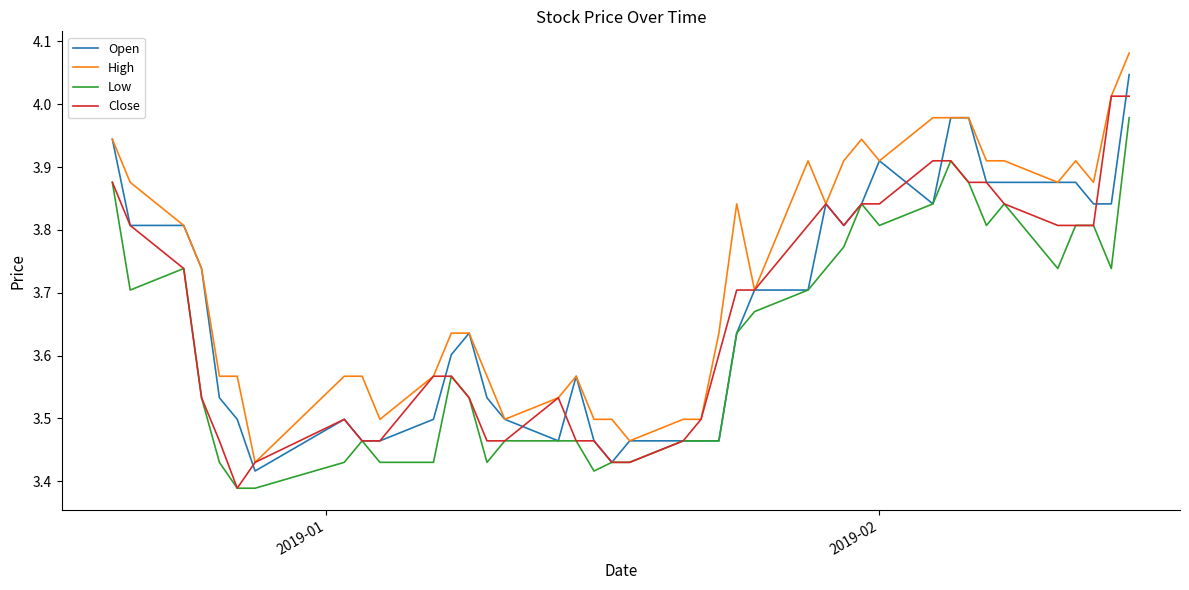

List the series in order of their peak value, highest first.

High, Open, Close, Low